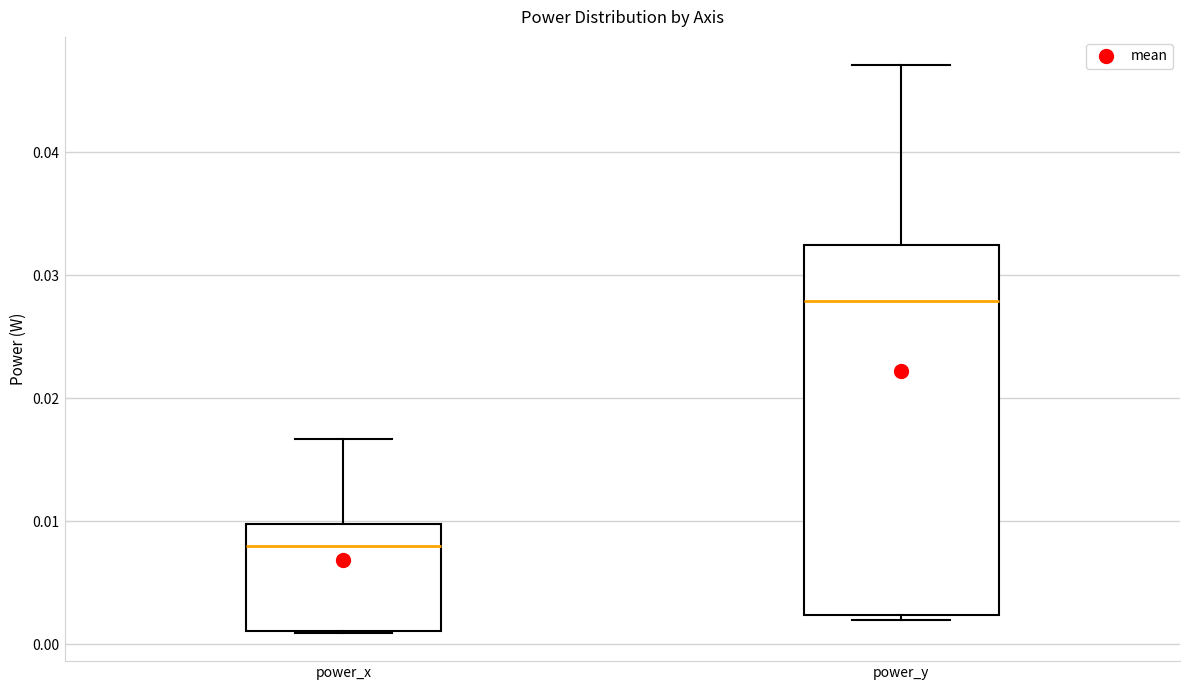

Reading left to right, read every box against the y-axis: the position of its median line, the range the box covers, and the ends of its whiskers. The values are not printed on the chart, so give them approximately, as read against the axis.

power_x: median 0.008, box 0.001 to 0.010, whiskers 0.001 to 0.017
power_y: median 0.028, box 0.002 to 0.032, whiskers 0.002 (just below the box's lower edge) to 0.047